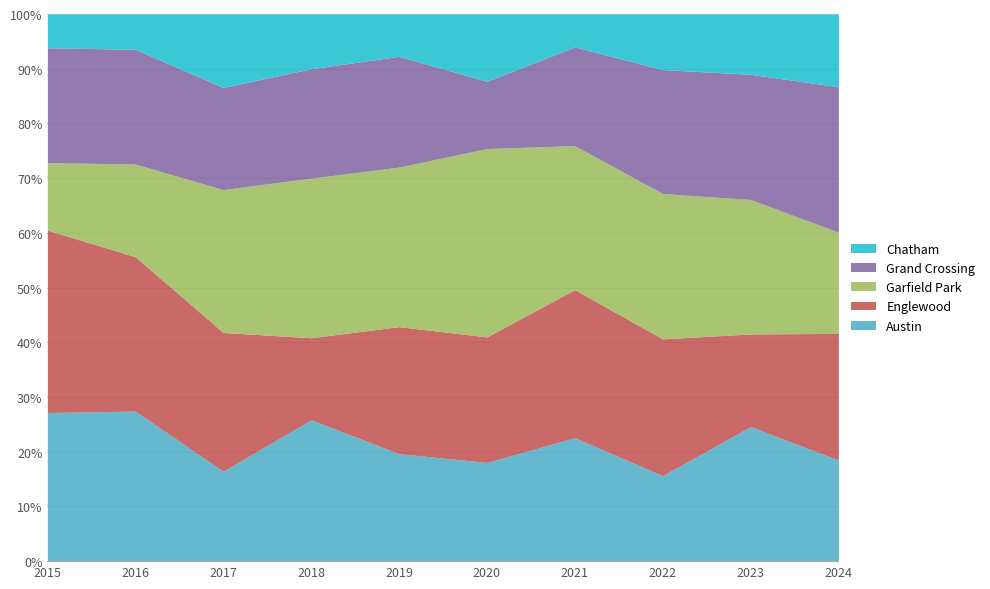

Which series has the largest total across all categories?

Garfield Park